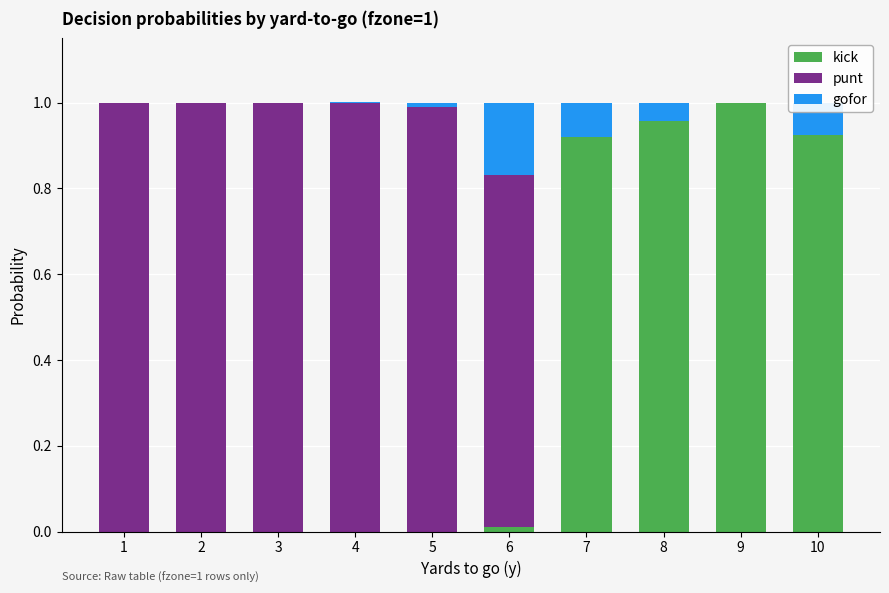

Is it true that kick equals 1.5 at 7?

False